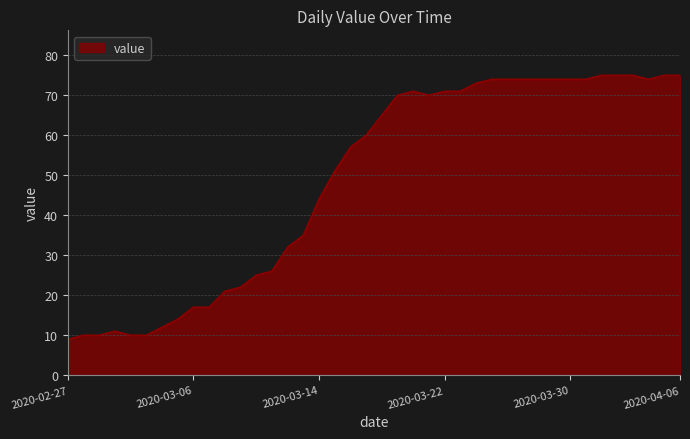

What is the smallest value displayed?

9